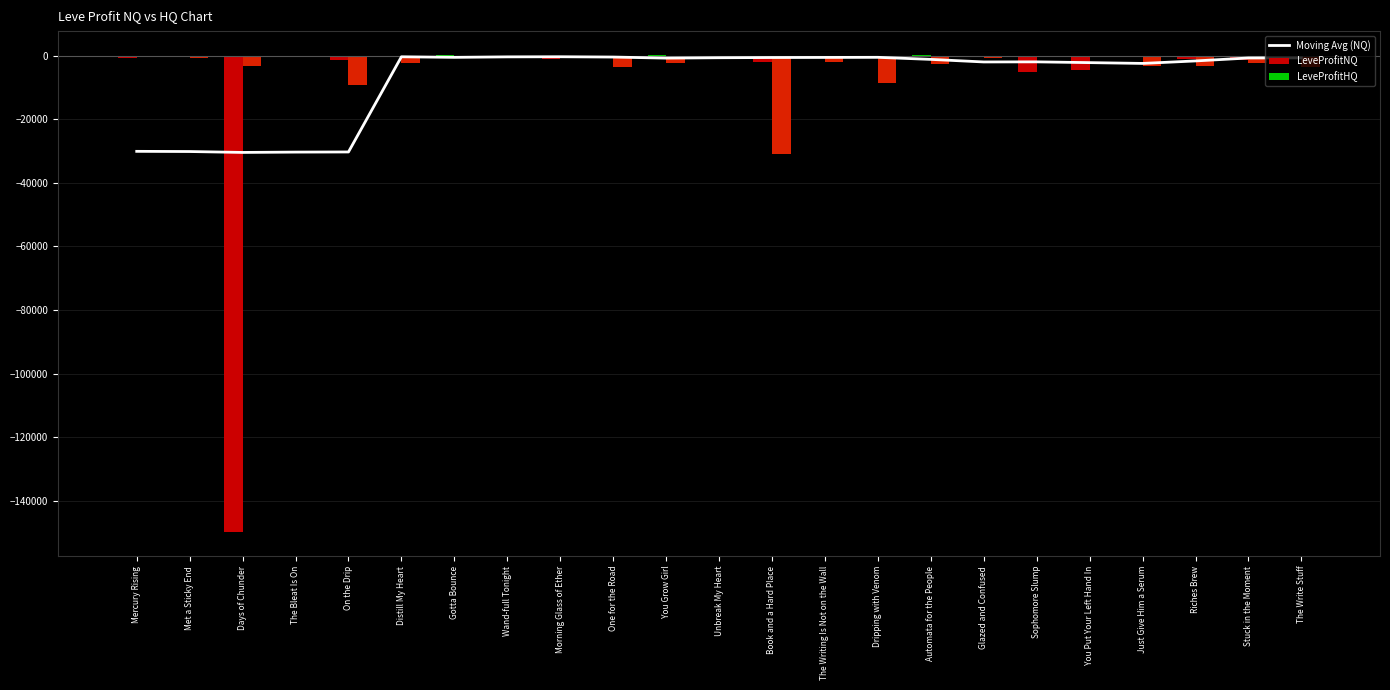

Reading right to left, what are all the values shown in this chart?

Moving Avg (NQ): -741.9	-774.7	-1698.4	-2480.7	-2233.2	-1989.2	-2020.2	-1212.0	-565.1	-597.4	-625.8	-690.8	-814.4	-478.3	-382.6	-417.9	-571.8	-391.7	-30326.1	-30367.4	-30472.8	-30190.1	-30131.1
LeveProfitNQ: -1219.0	-1446.4	-1044.0	-164.2	-4618.3	-5130.3	-209.2	176.0	-319.0	-577.2	-1896.0	-370.5	34.0	-644.2	-1195.2	-215.7	108.1	-142.7	-1413.5	-294.7	-149888.0	-98.2	-669.5
LeveProfitHQ: -3705.2	-2309.2	-3373.8	-3444.0	0.0	0.0	-906.0	-2657.7	-8662.0	-1896.0	-30955.0	-822.9	-2368.0	-3524.0	0.0	0.0	0.0	-2338.0	-9278.0	0.0	-3344.0	-860.7	0.0